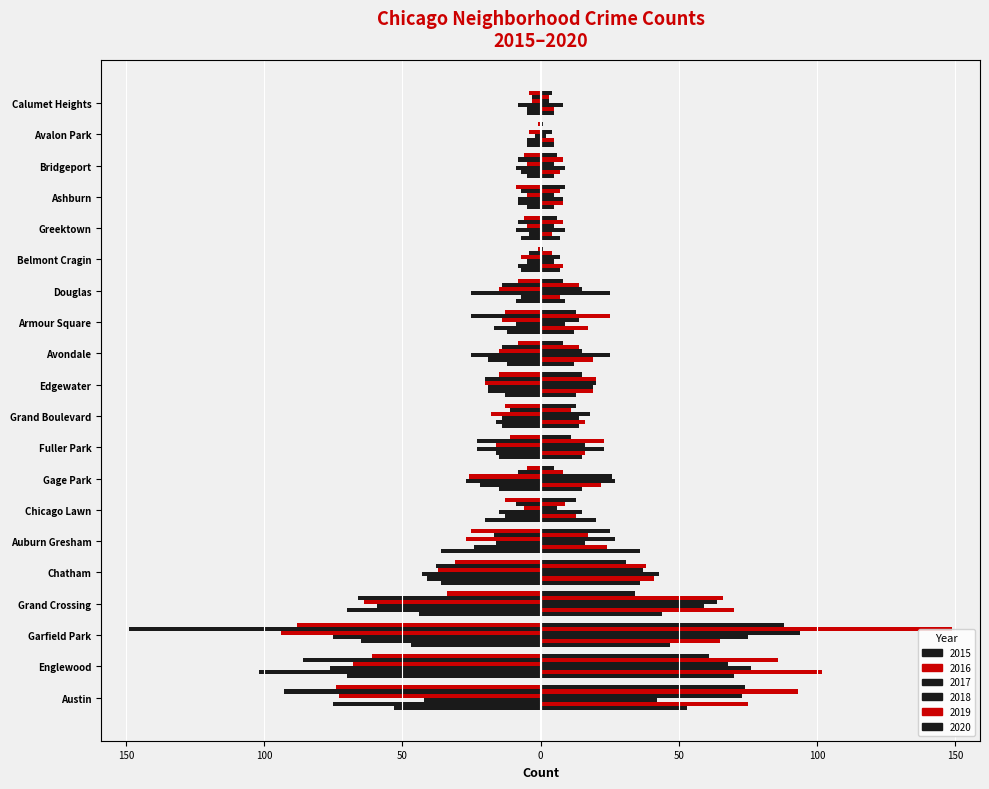

Is it true that 2015 equals -6 at Avondale?

False